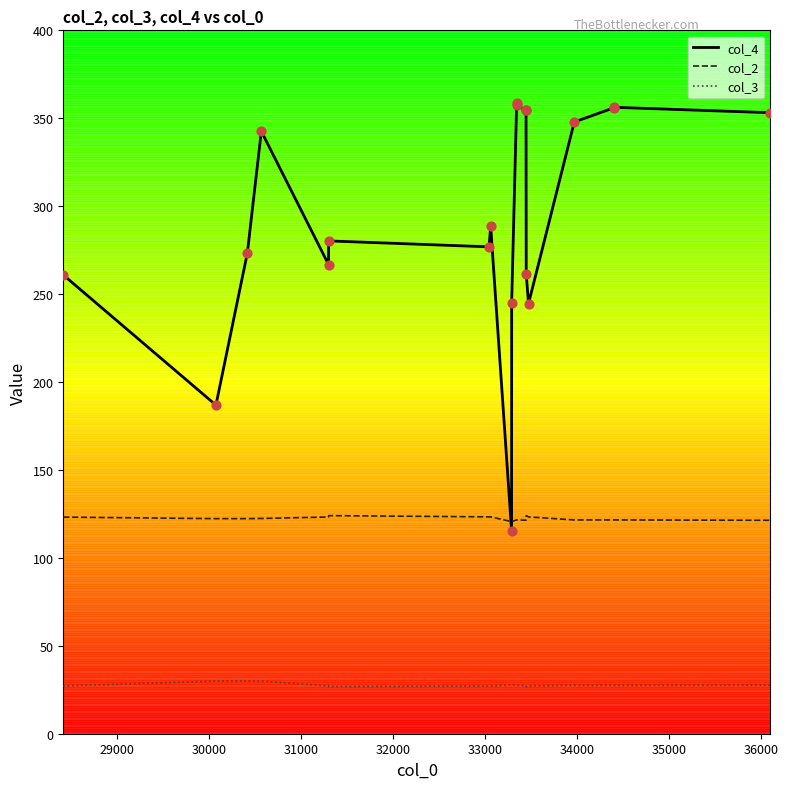

Which series has the largest total across all categories?

col_4